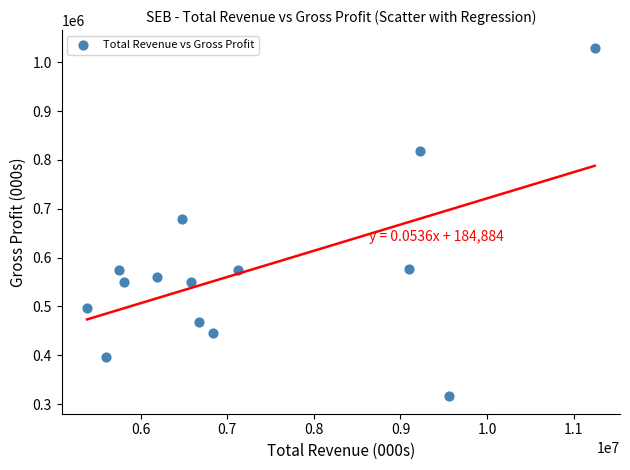

What is the range of X values (max minus min)?

5864000